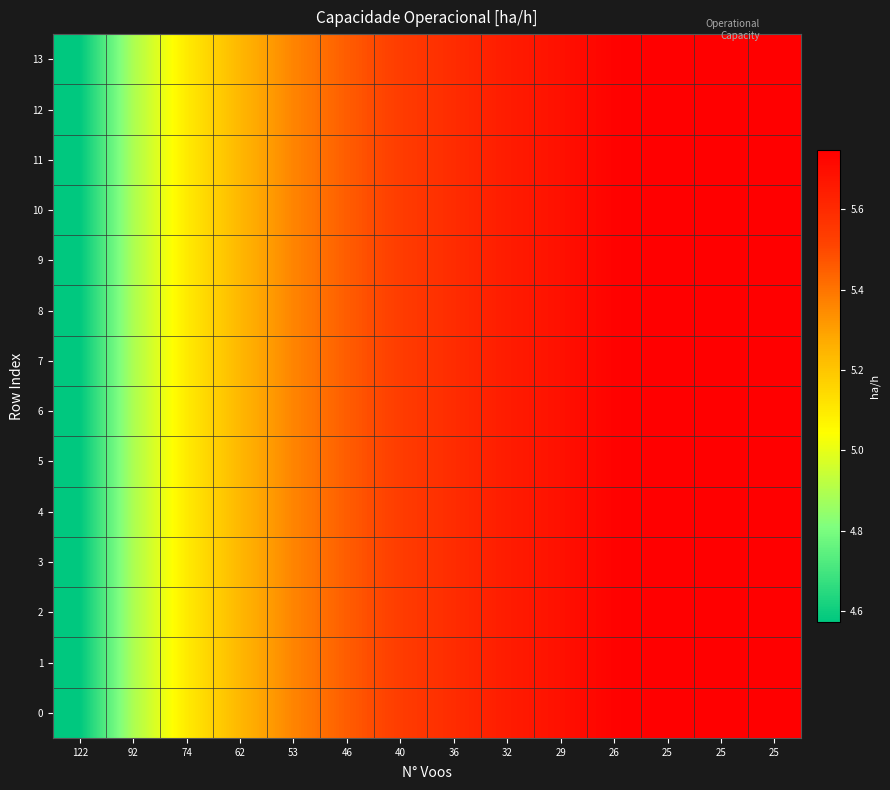

At which category is the sum across all series the highest?

25